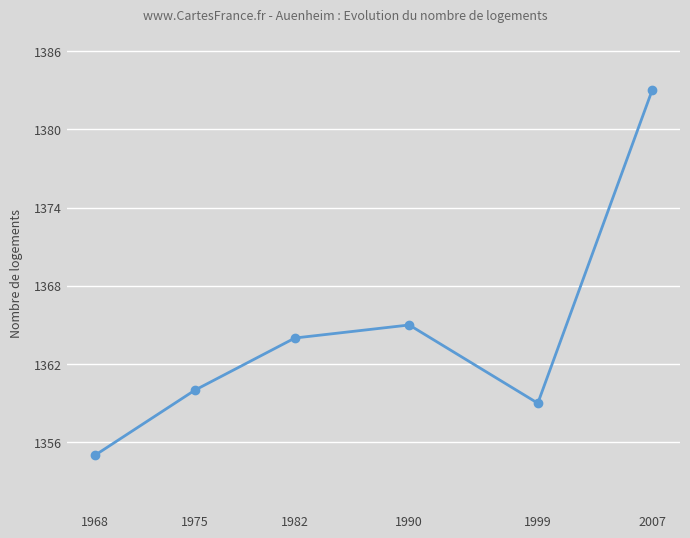

The chart shows a value of 1360 at 1975. True or false?

True